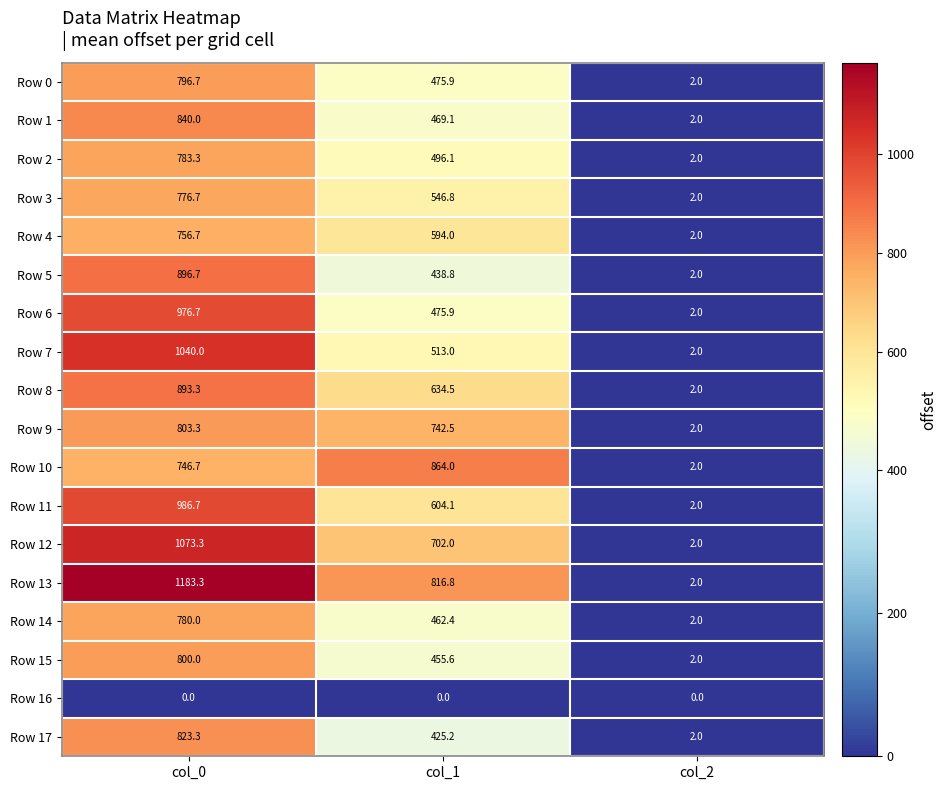

Count the number of categories in the chart.

3